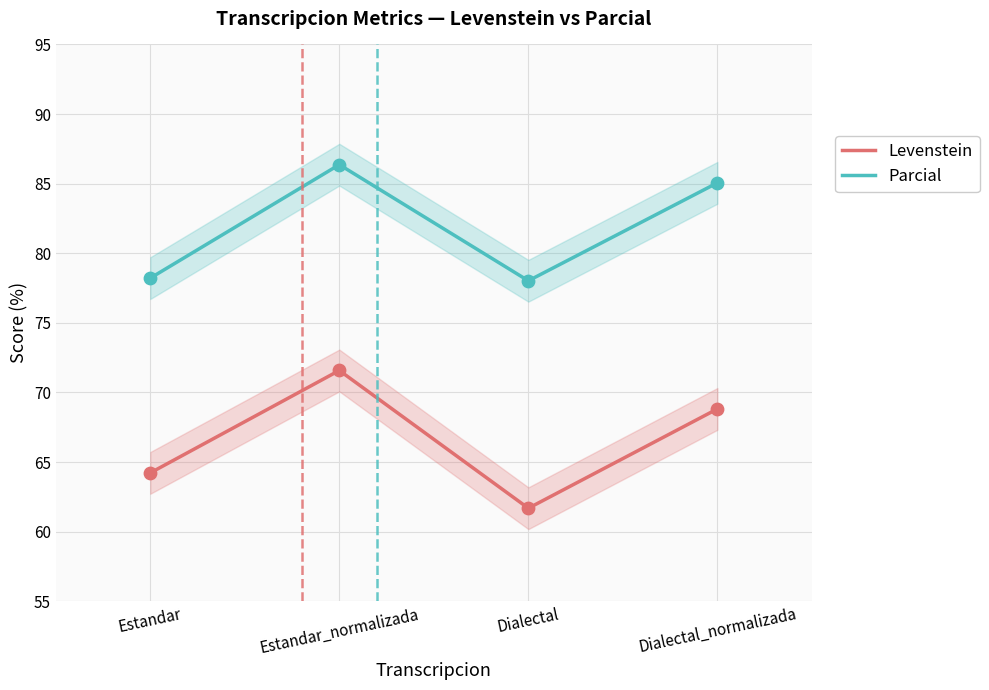

What are all the series names shown in the legend?

Levenstein, Parcial